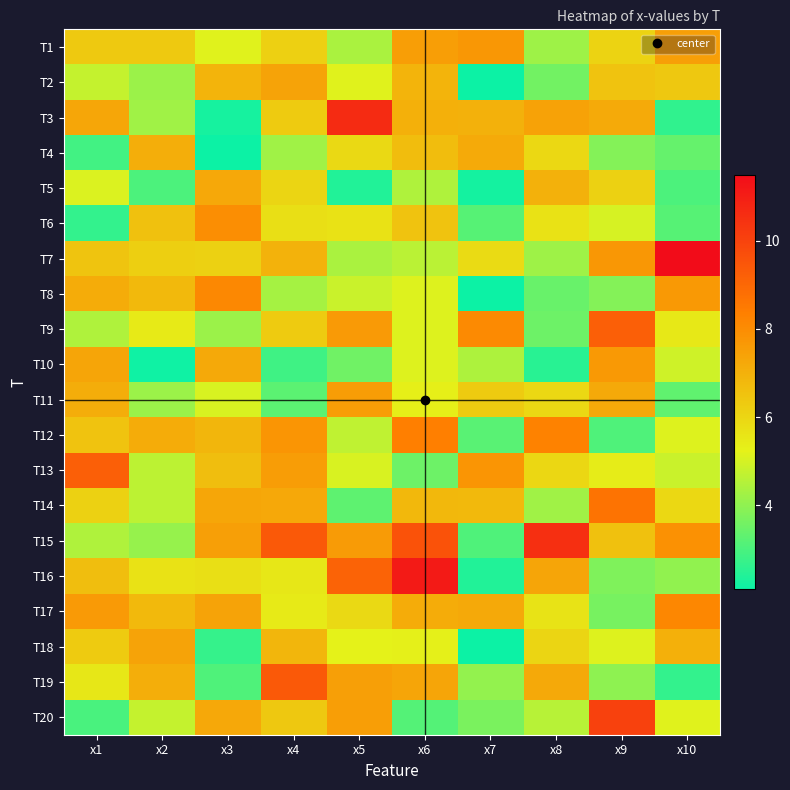

Between x6 and x8, which is larger?

x6